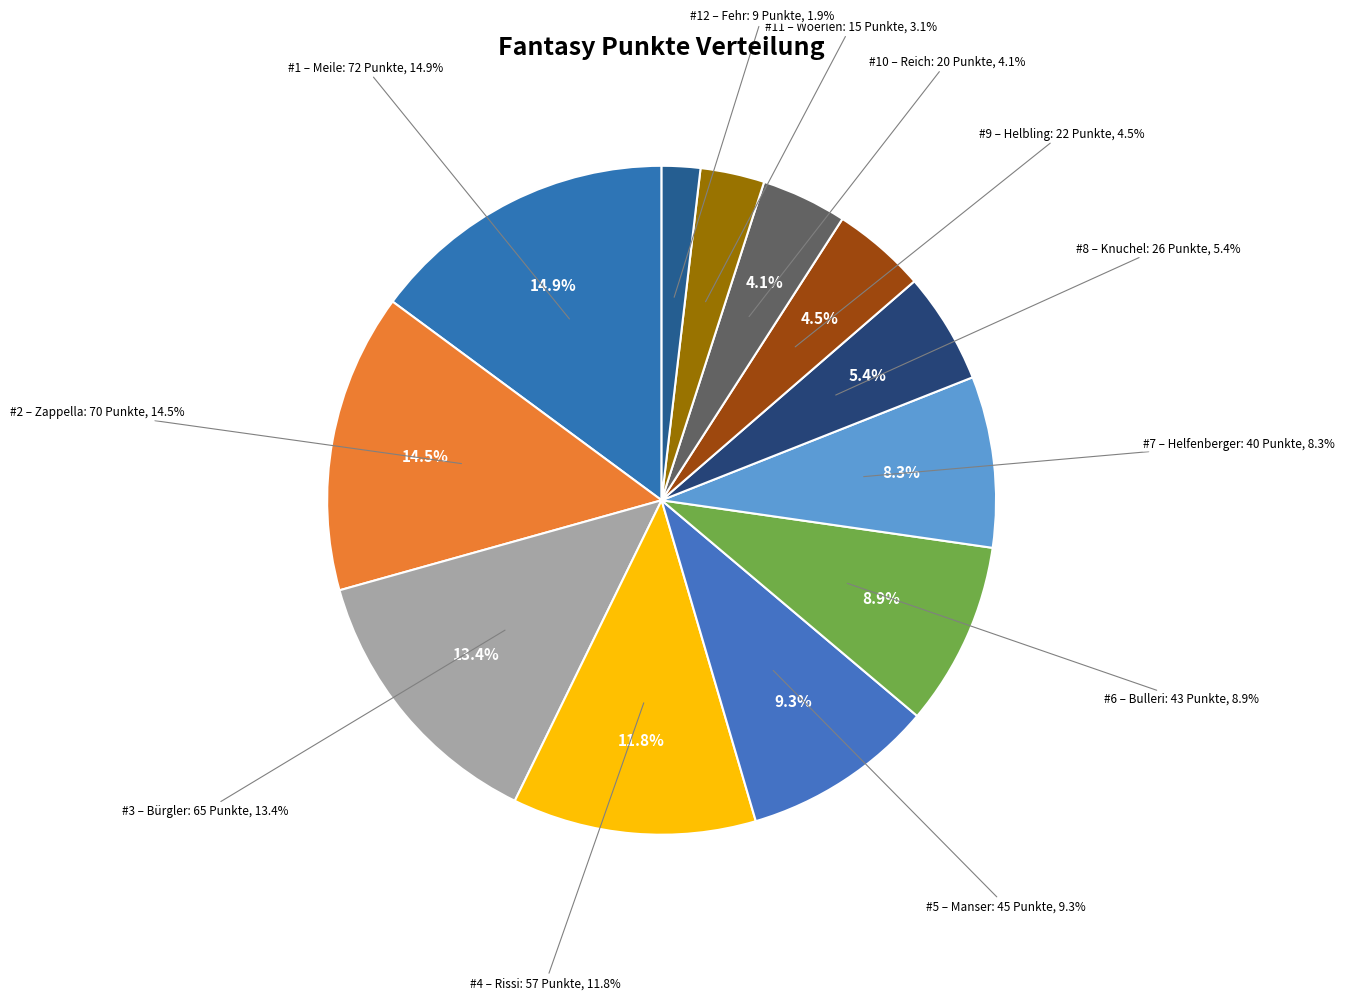

To the nearest percent, what is the average slice percentage?

8%